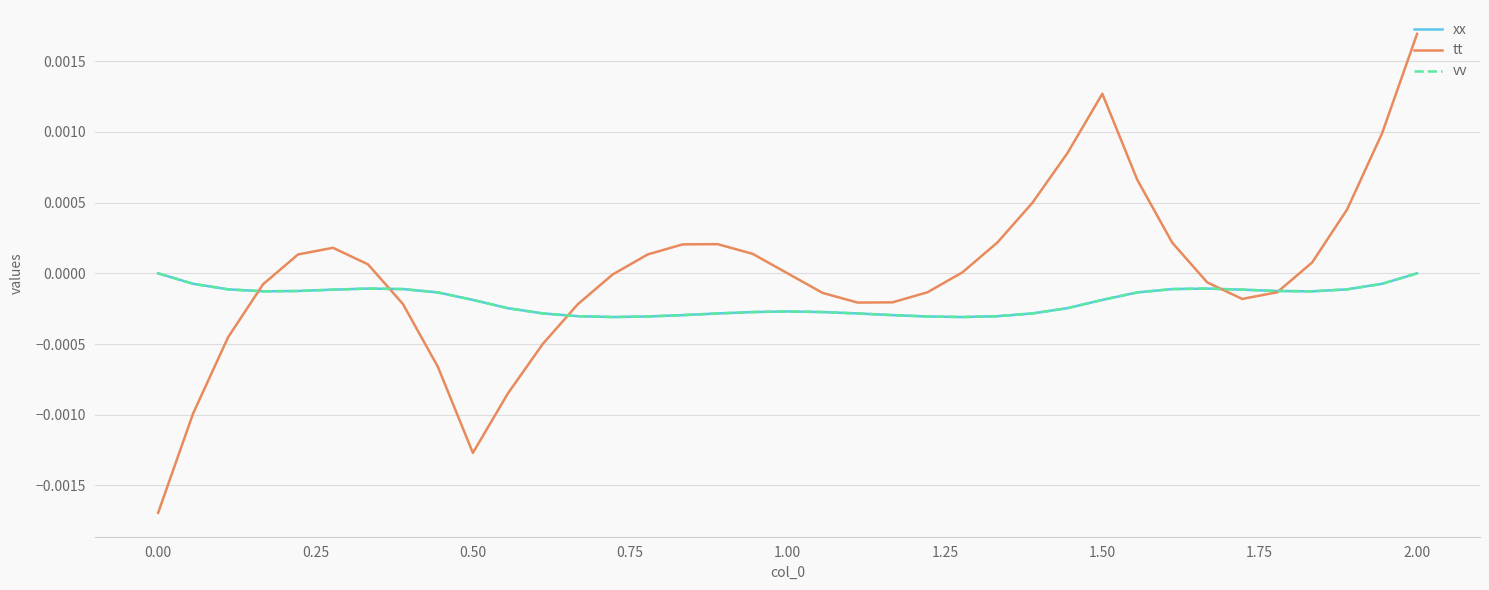

Is it true that xx equals -0.0 at 36?

False